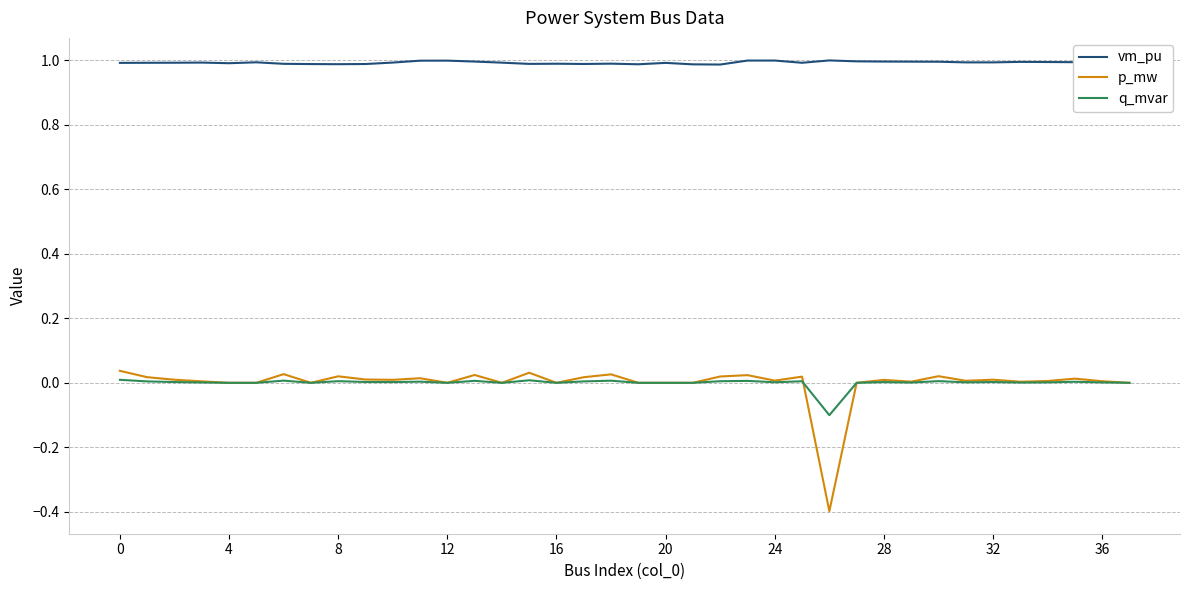

How many categories are shown in the chart?

38